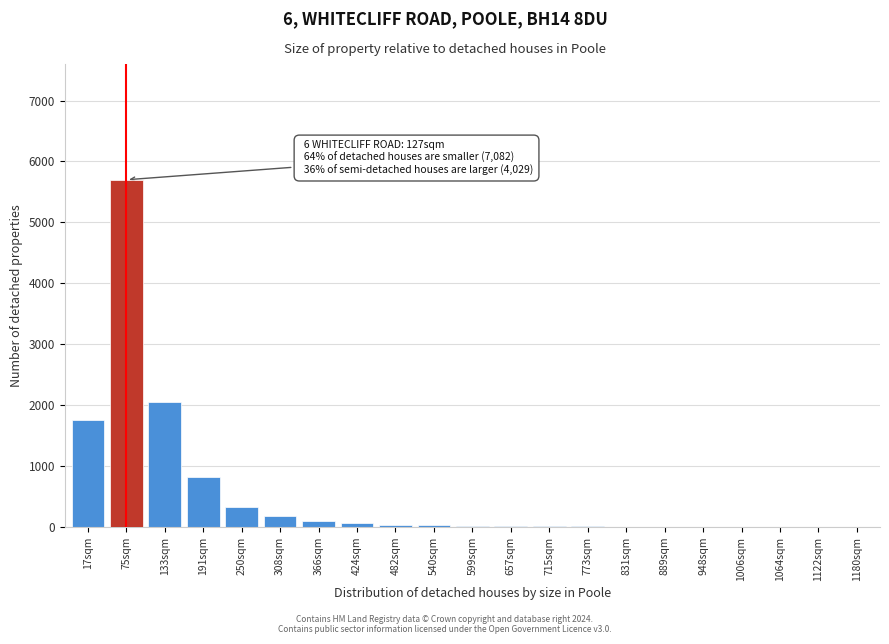

Where is the data nearest to the value 2851?

133sqm